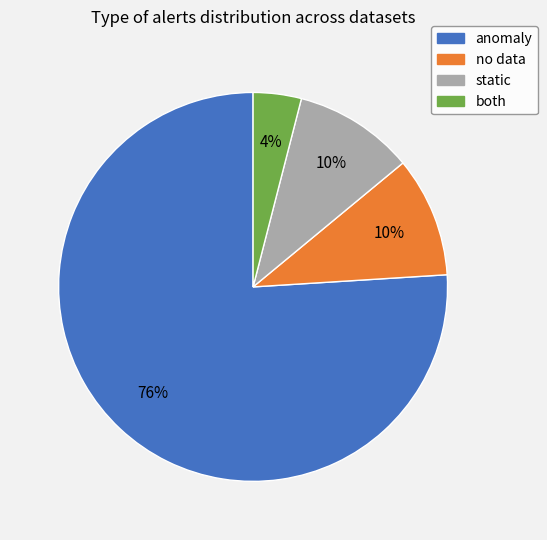

Does any single category account for the majority?

Yes